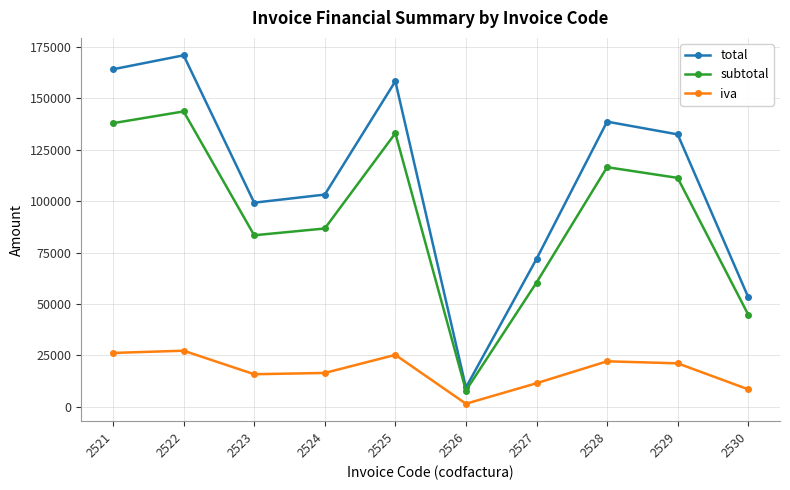

True or false: iva and subtotal intersect in this chart.

False